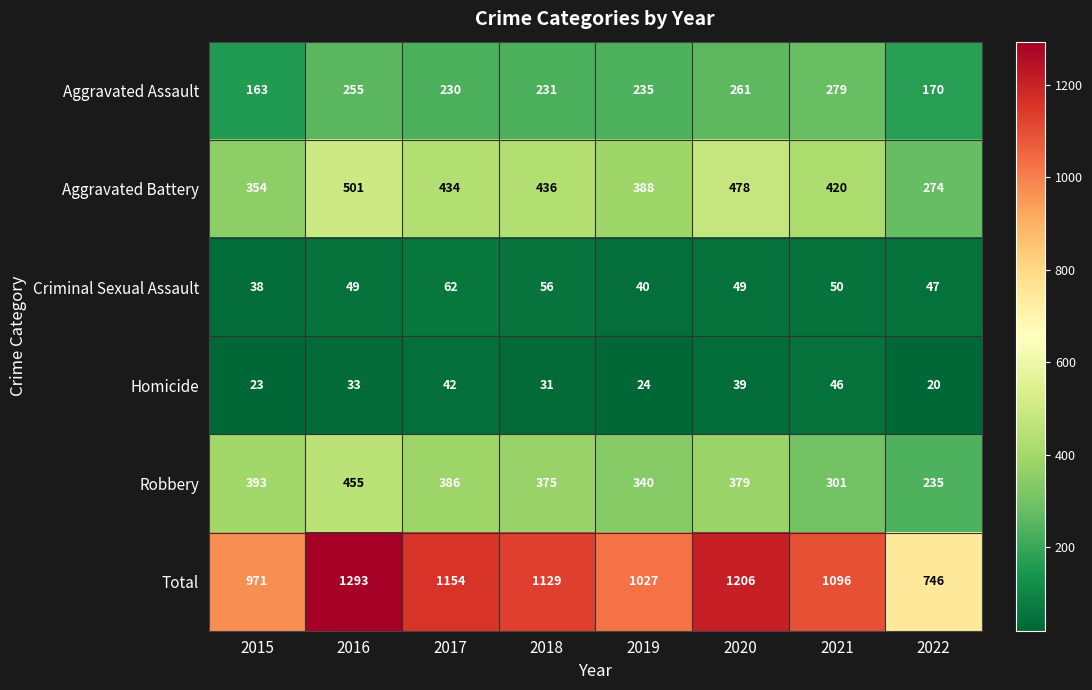

Rank the series at 2020 from lowest to highest value.

Homicide, Criminal Sexual Assault, Aggravated Assault, Robbery, Aggravated Battery, Total